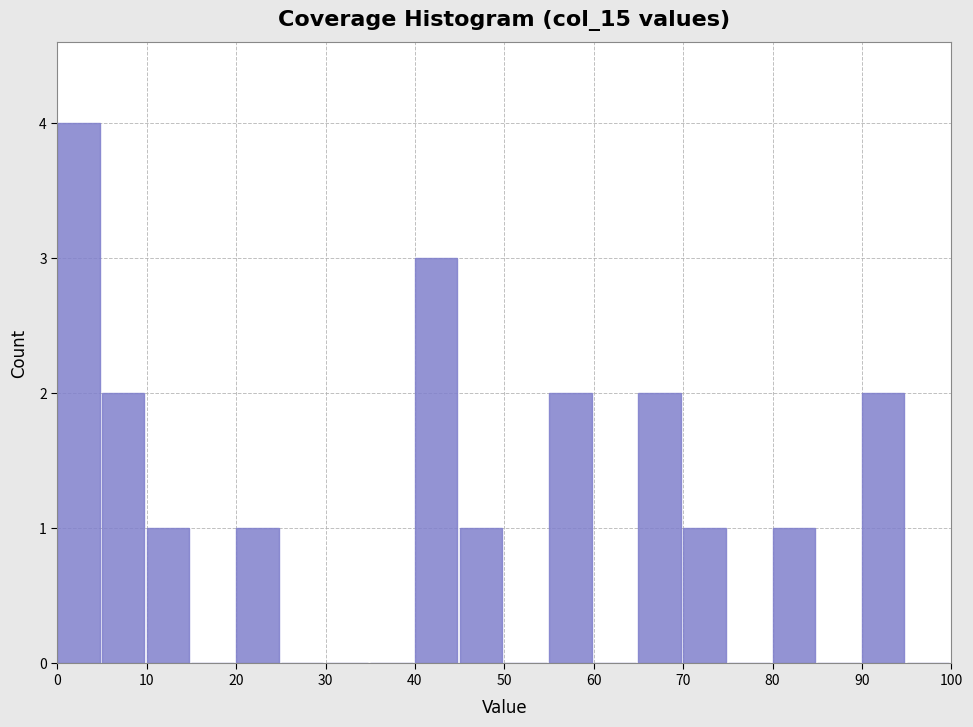

Reading left to right, transcribe this chart: for each bar, give the range it covers on the x-axis and its height. The values are not printed on the chart, so give them approximately, as read against the axis.

0 to 5: 4
5 to 10: 2
10 to 15: 1
15 to 20: 0
20 to 25: 1
25 to 30: 0
30 to 35: 0
35 to 40: 0
40 to 45: 3
45 to 50: 1
50 to 55: 0
55 to 60: 2
60 to 65: 0
65 to 70: 2
70 to 75: 1
75 to 80: 0
80 to 85: 1
85 to 90: 0
90 to 95: 2
95 to 100: 0